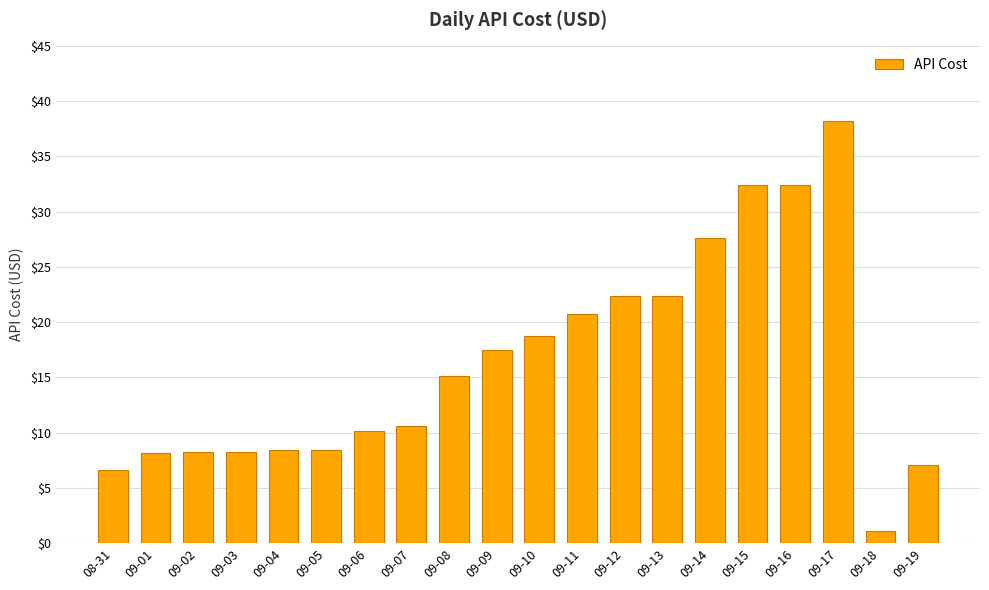

Approximately how many times larger is the value at 09-14 compared to 09-03?

3.3